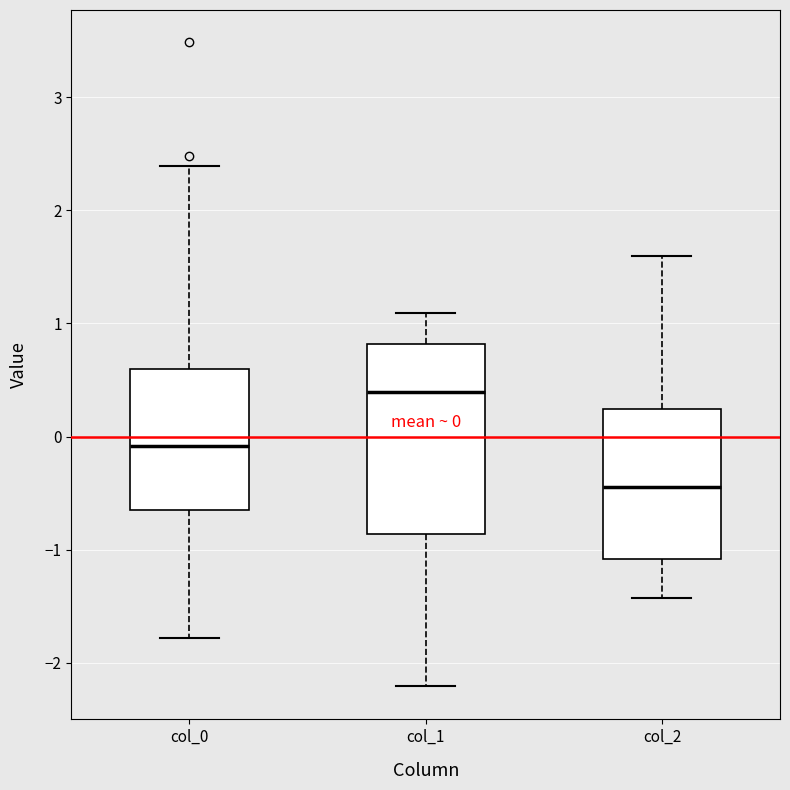

Which box has the highest median line?

col_1